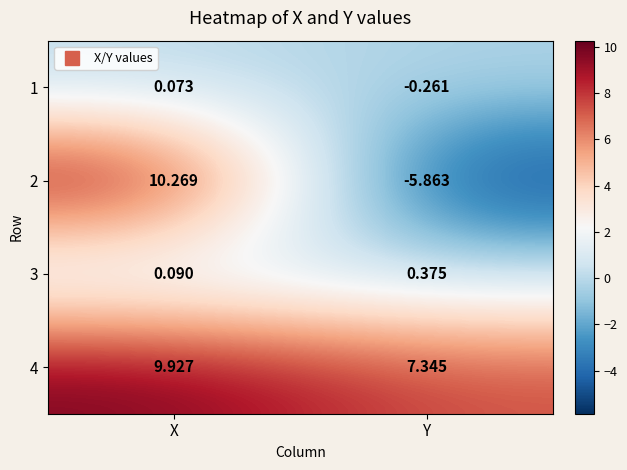

At which label is 3 closest to 0?

X